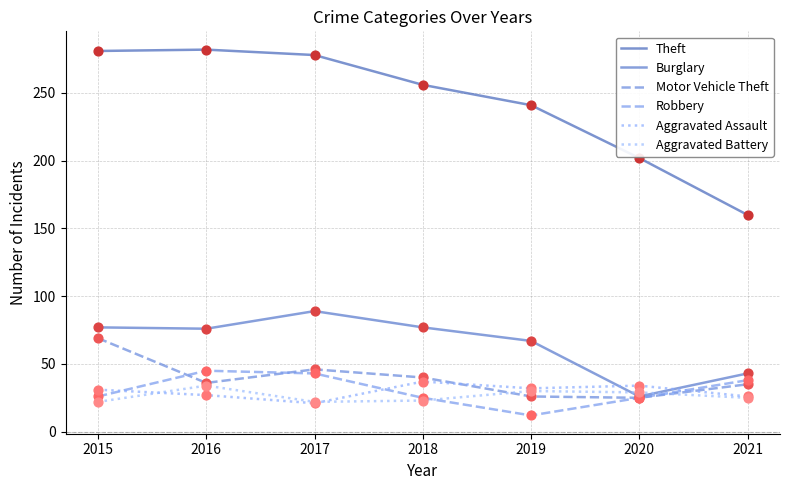

What is the total value across all series at 2019?

408